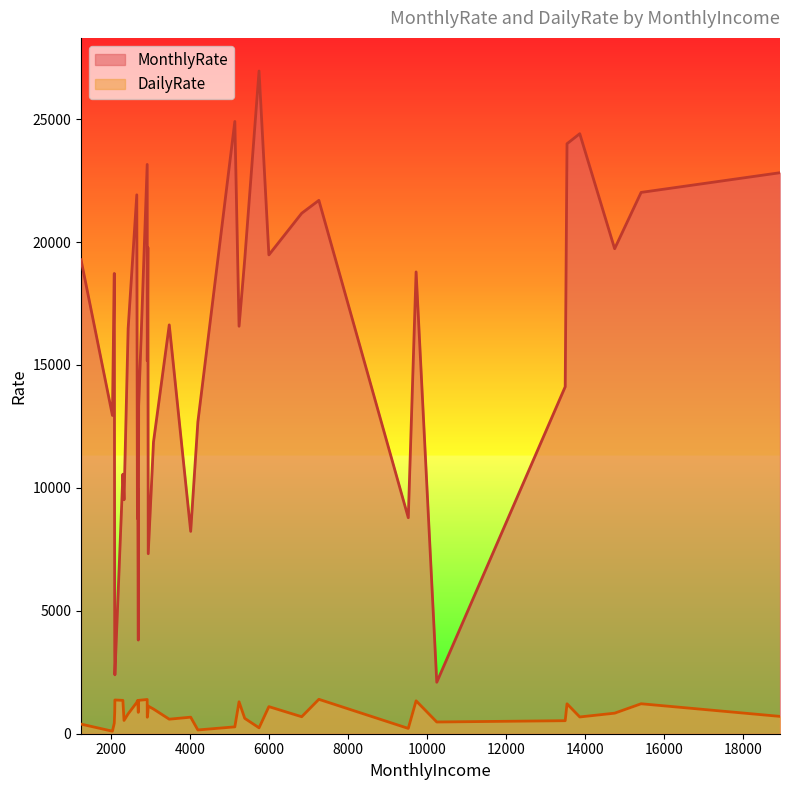

What is the highest value of the MonthlyRate series?

26959